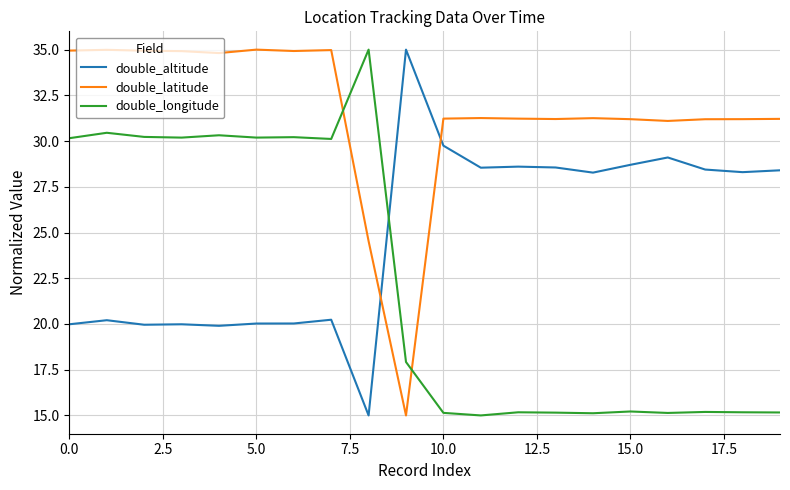

Which series has the largest total across all categories?

double_latitude